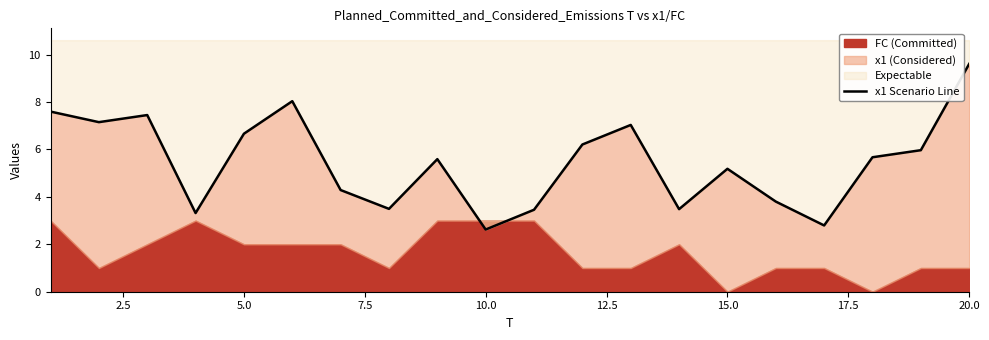

What is the difference between the maximum and minimum values?

7.0